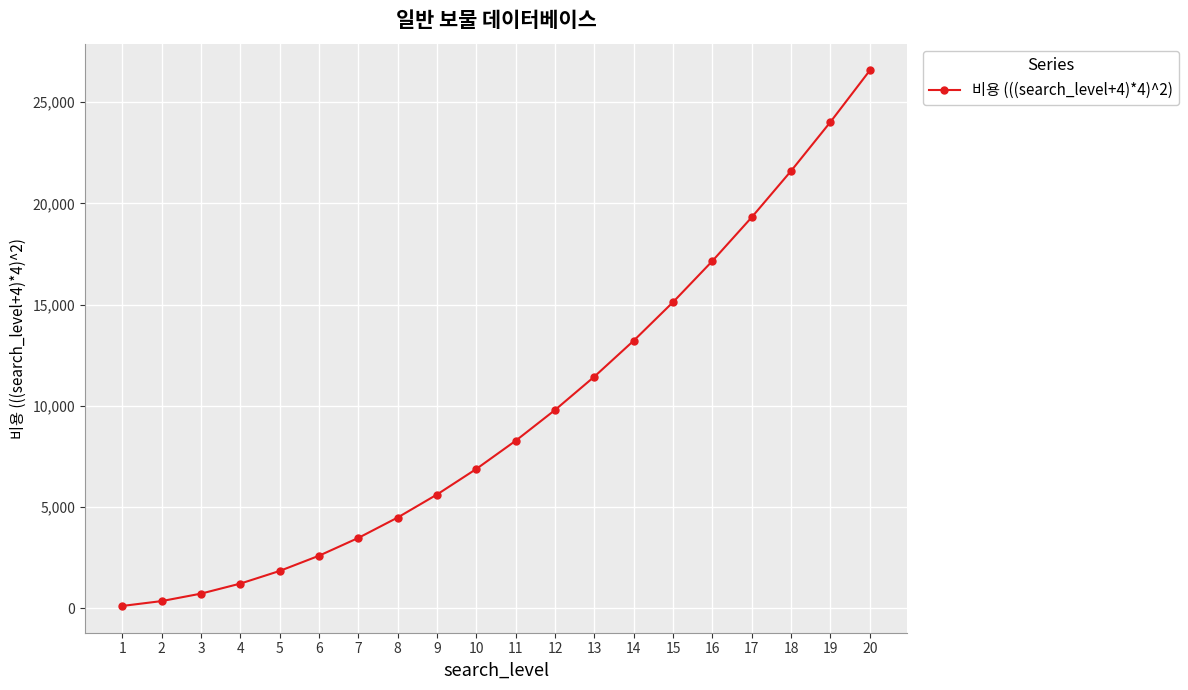

Rank the categories by value from lowest to highest.

1, 2, 3, 4, 5, 6, 7, 8, 9, 10, 11, 12, 13, 14, 15, 16, 17, 18, 19, 20